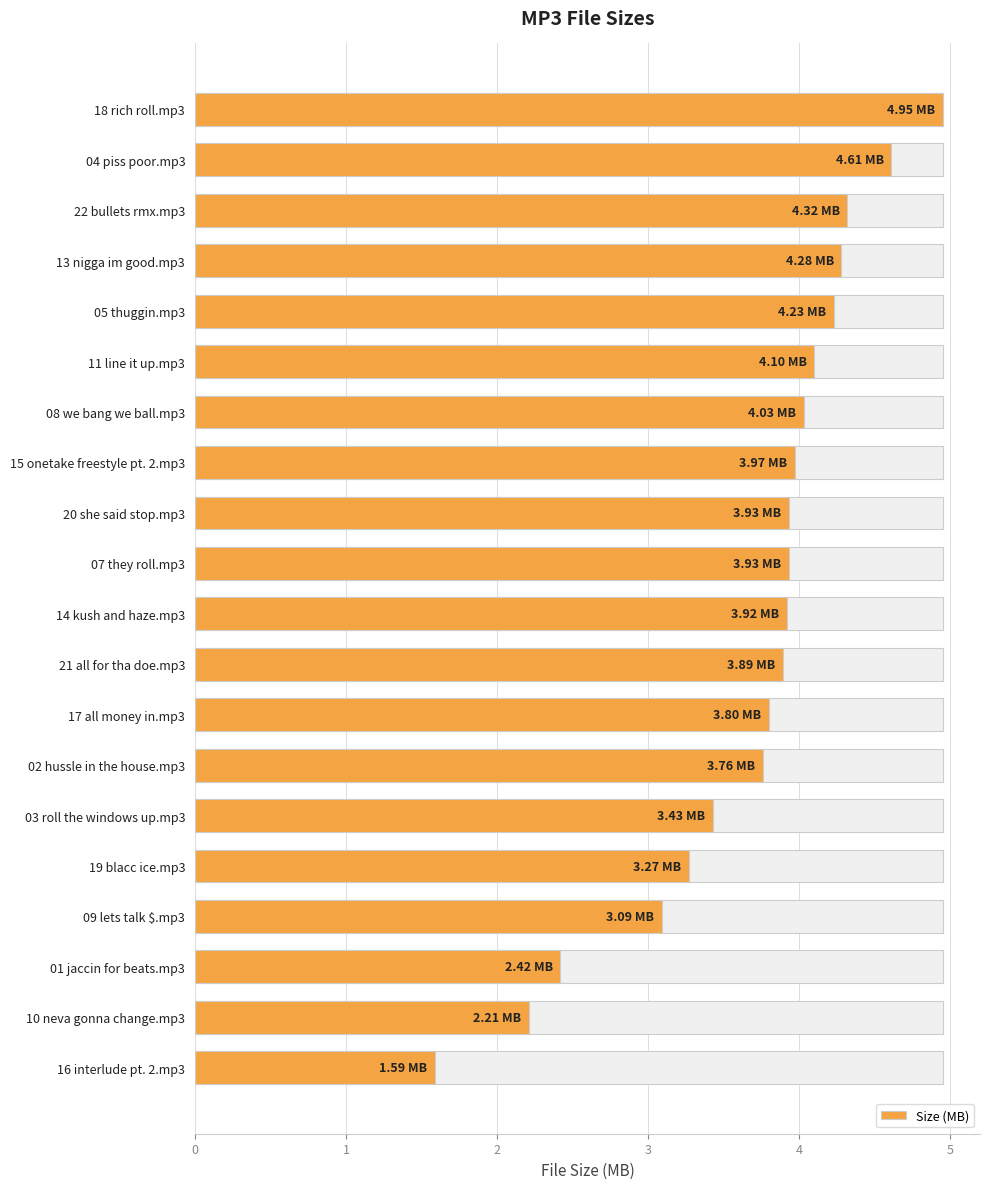

What is the sum of all values?

73.7